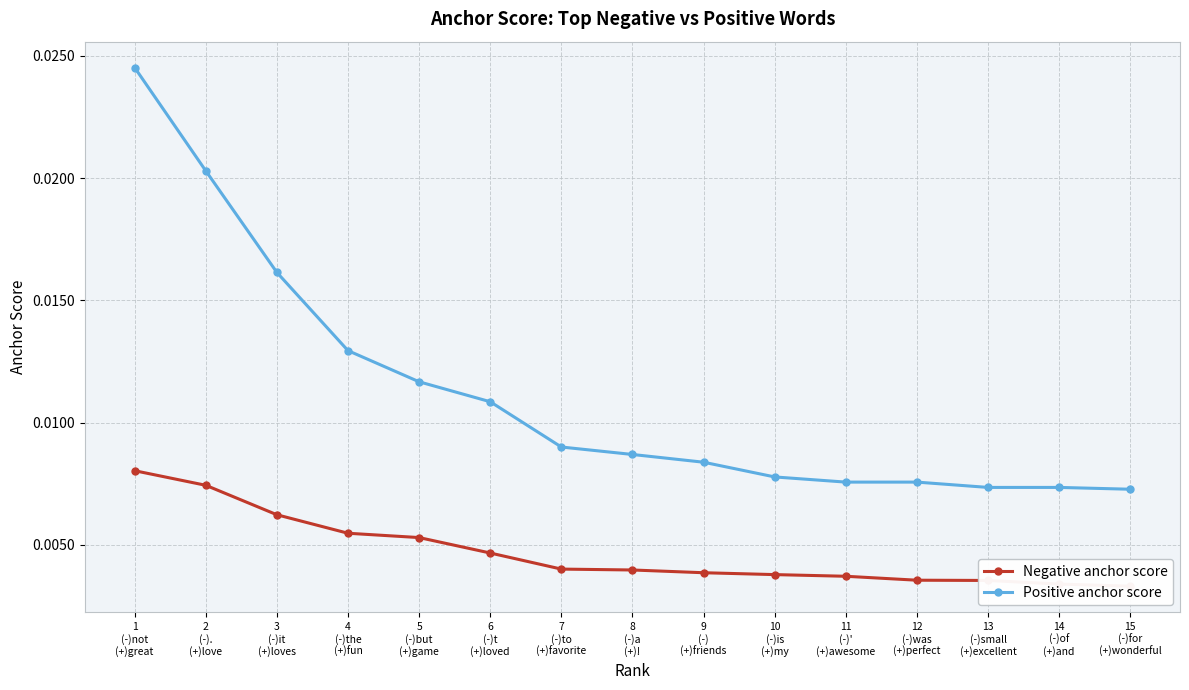

What position from the right is 13
(-)small
(+)excellent?

3